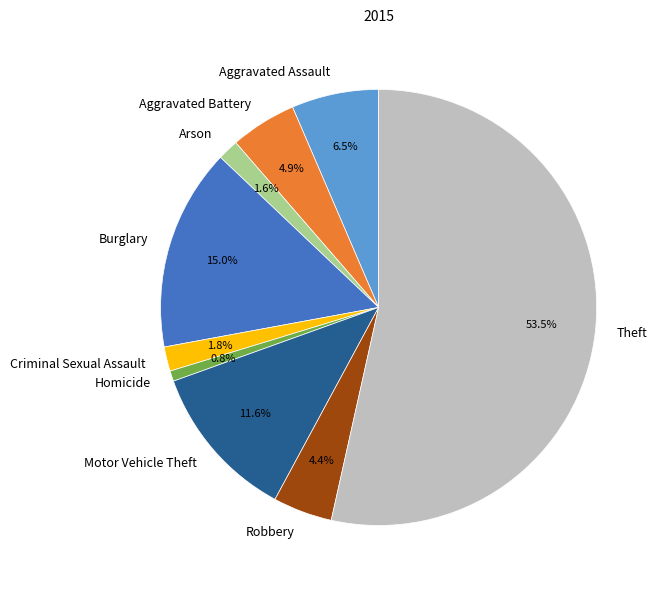

To the nearest percent, what portion does Homicide represent?

1%